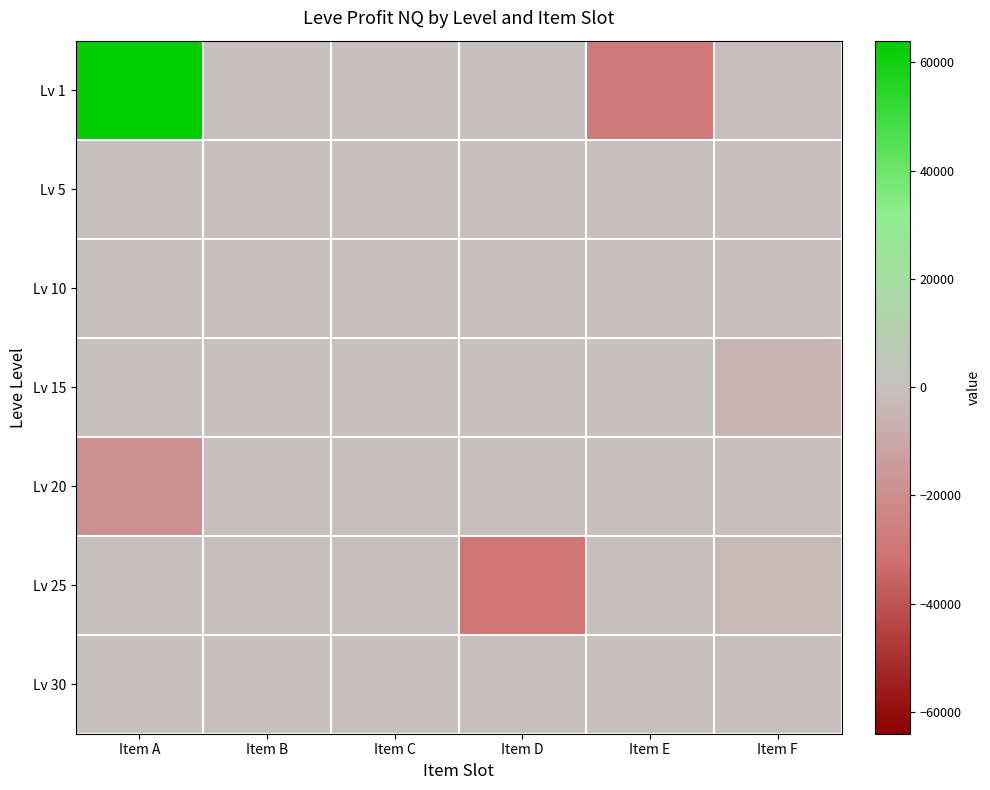

What is the spread (max minus min) of values at Item A?

83354.5